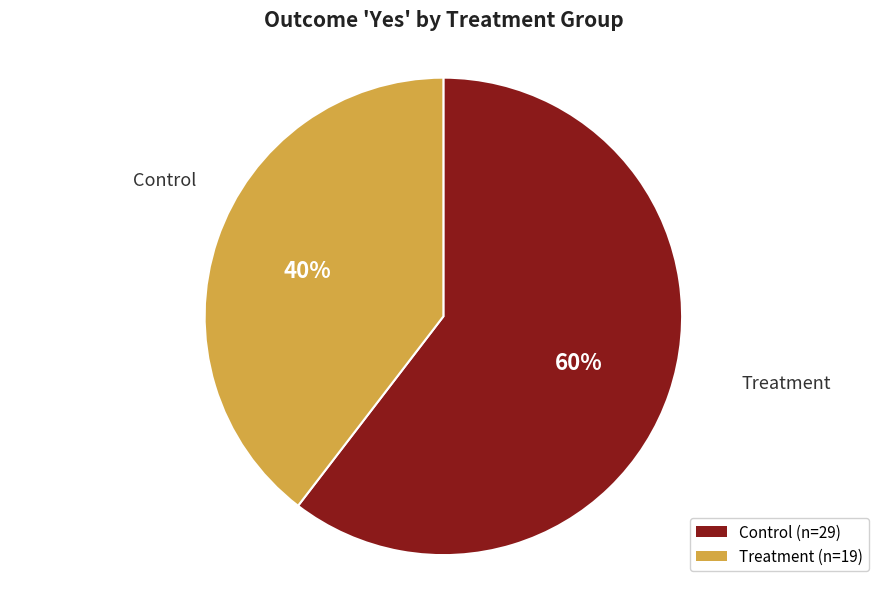

To the nearest percent, what is the difference between the largest and smallest slice percentages?

21%